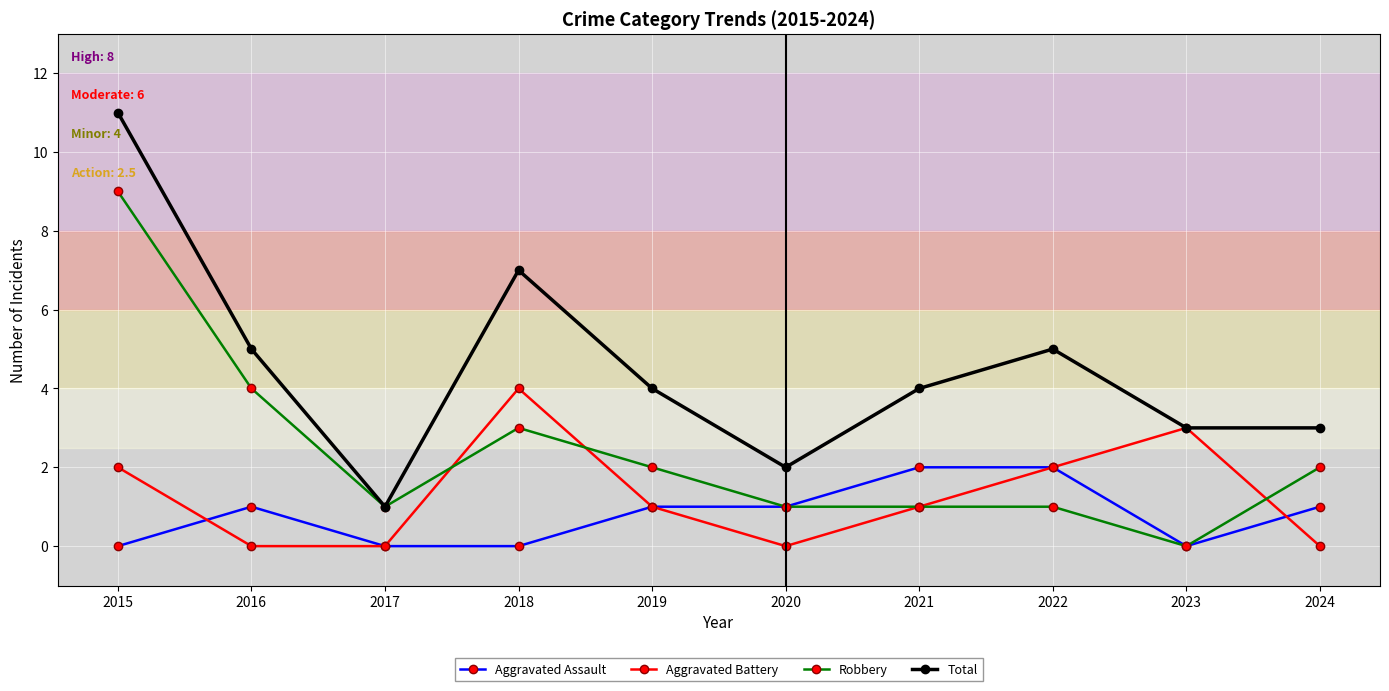

What is the difference between the Aggravated Assault values at 2016 and 2015?

1